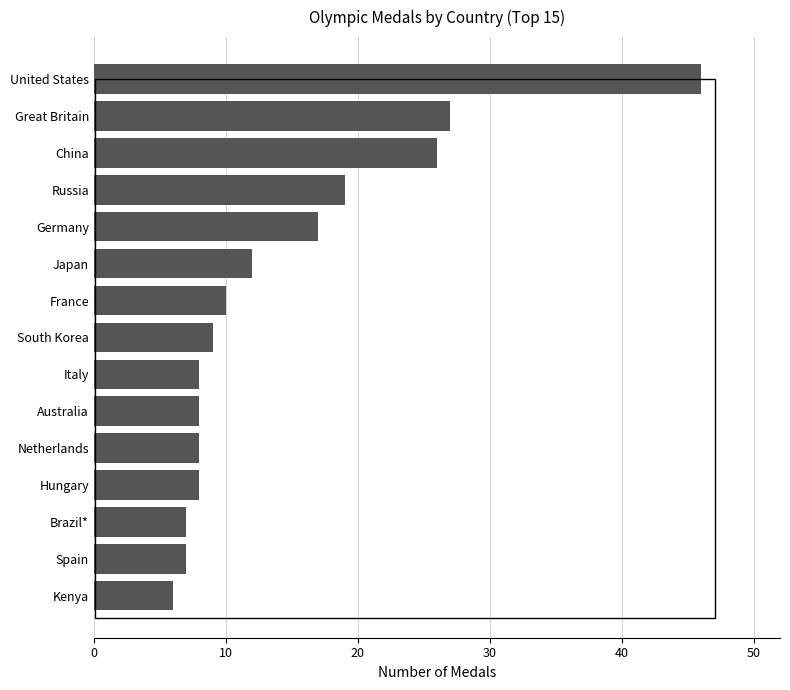

Reading bottom to top, what are all the values shown in this chart?

6	7	7	8	8	8	8	9	10	12	17	19	26	27	46